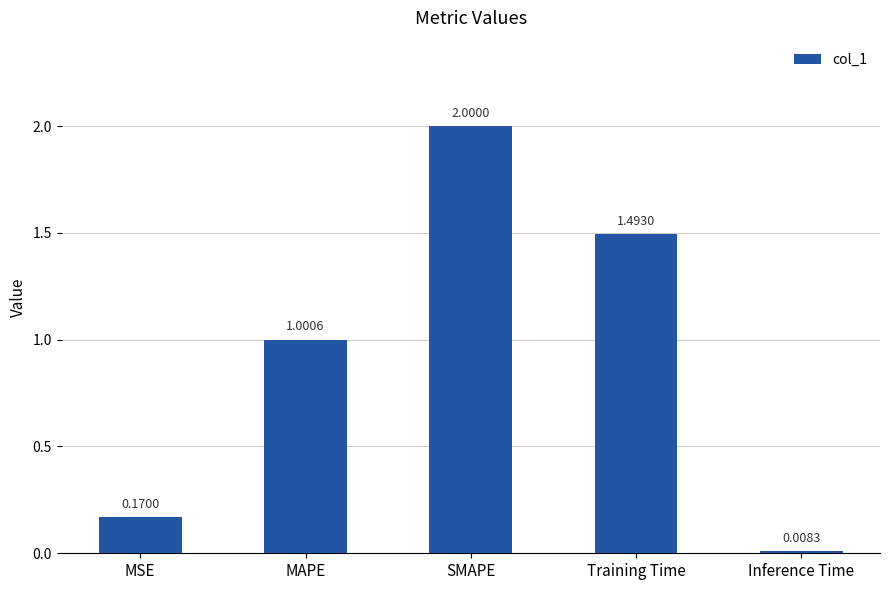

Approximately how many times larger is the value at MAPE compared to Training Time?

0.7